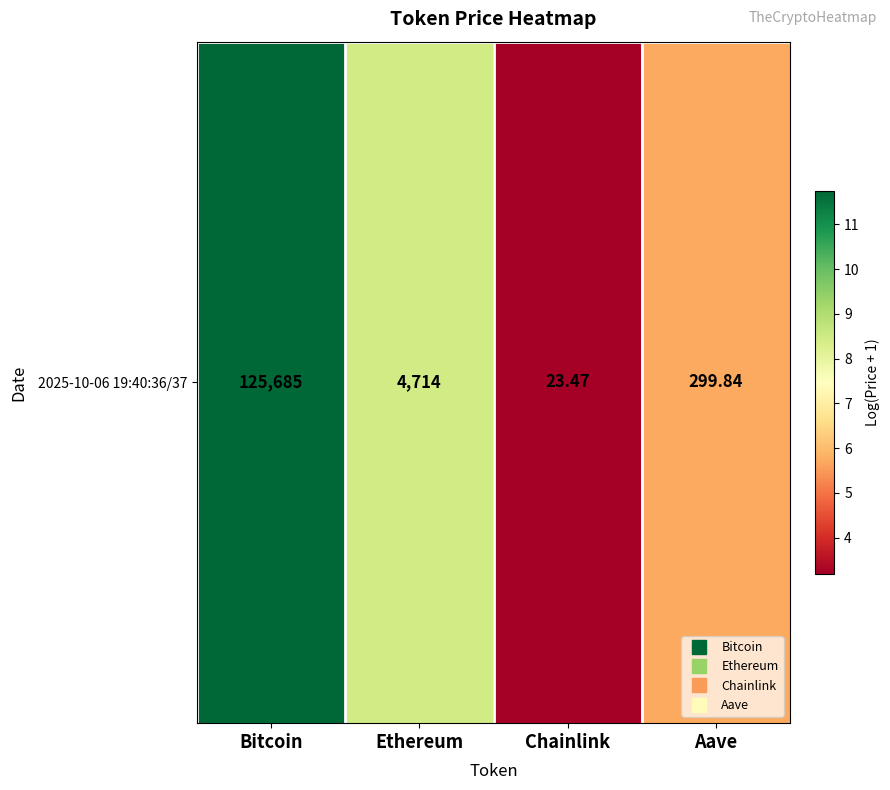

The chart shows a value of 5.7 at Aave. True or false?

True